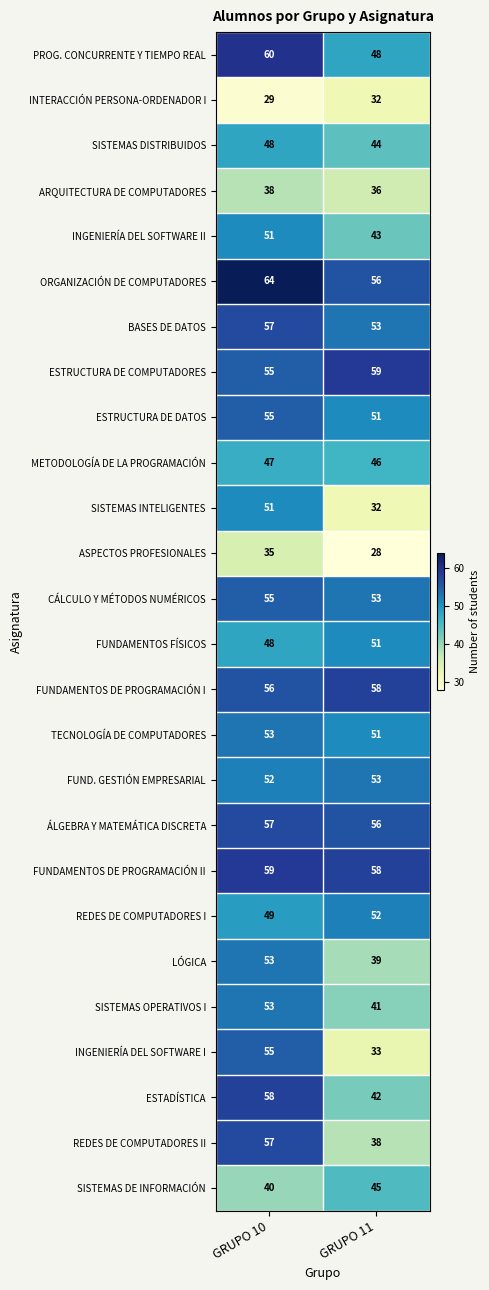

At how many categories does at least one series exceed 47?

2